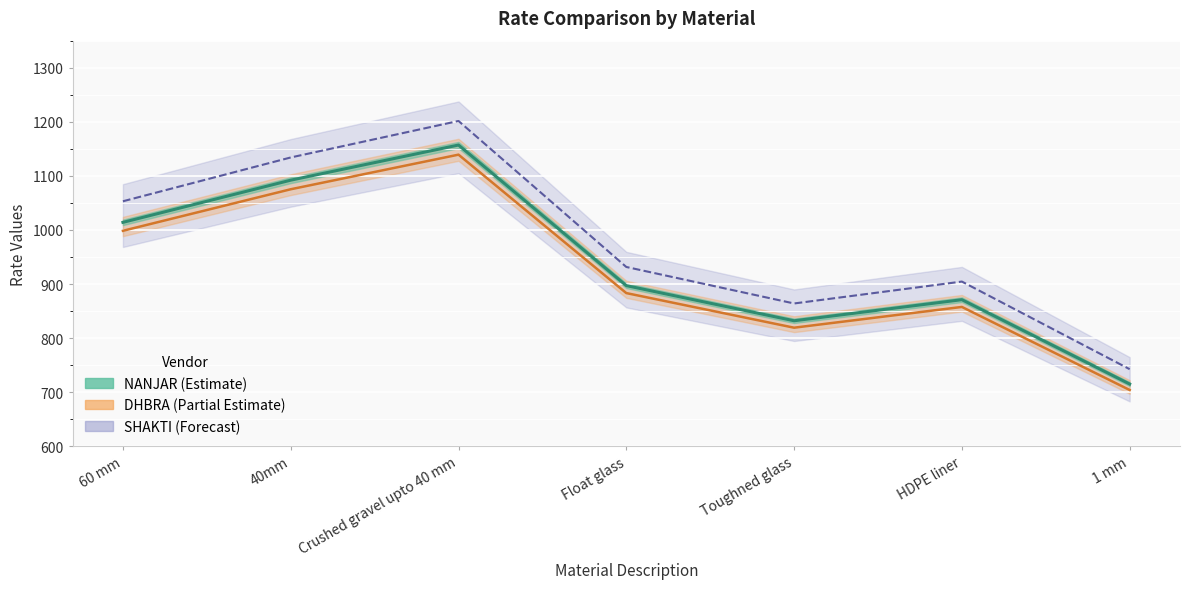

What is the spread (max minus min) of values at 60 mm?

54.6